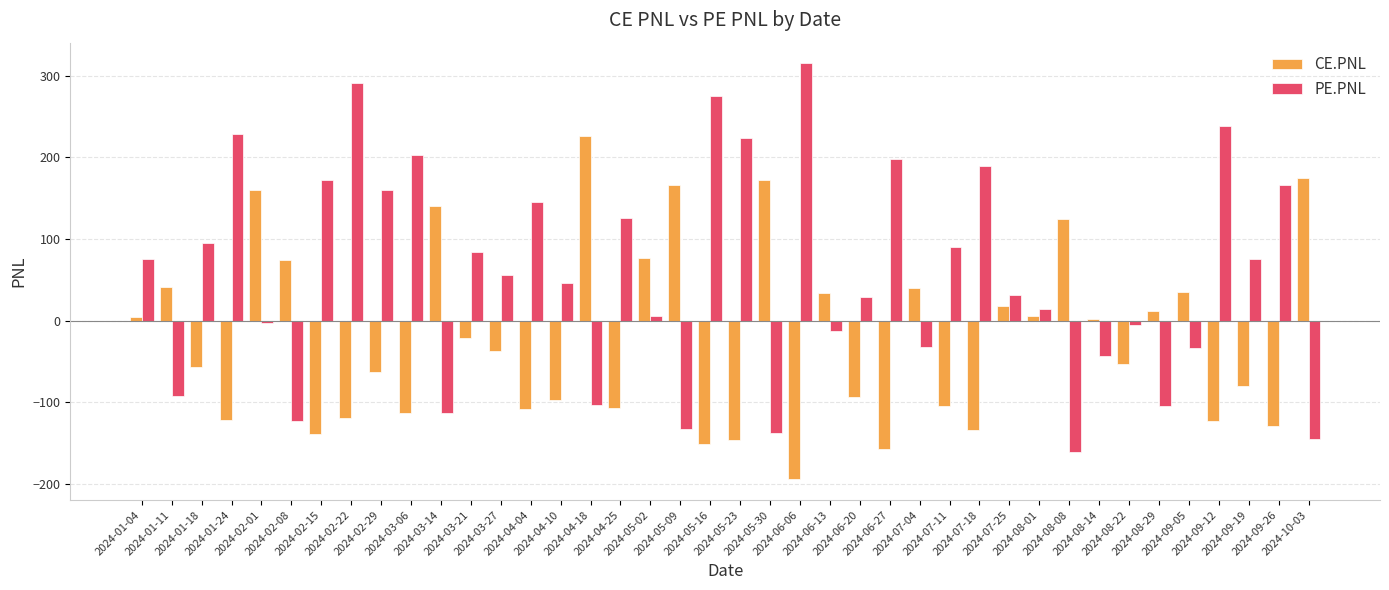

What is the sum of the CE.PNL values at 2024-01-04 and 2024-05-09?

170.5